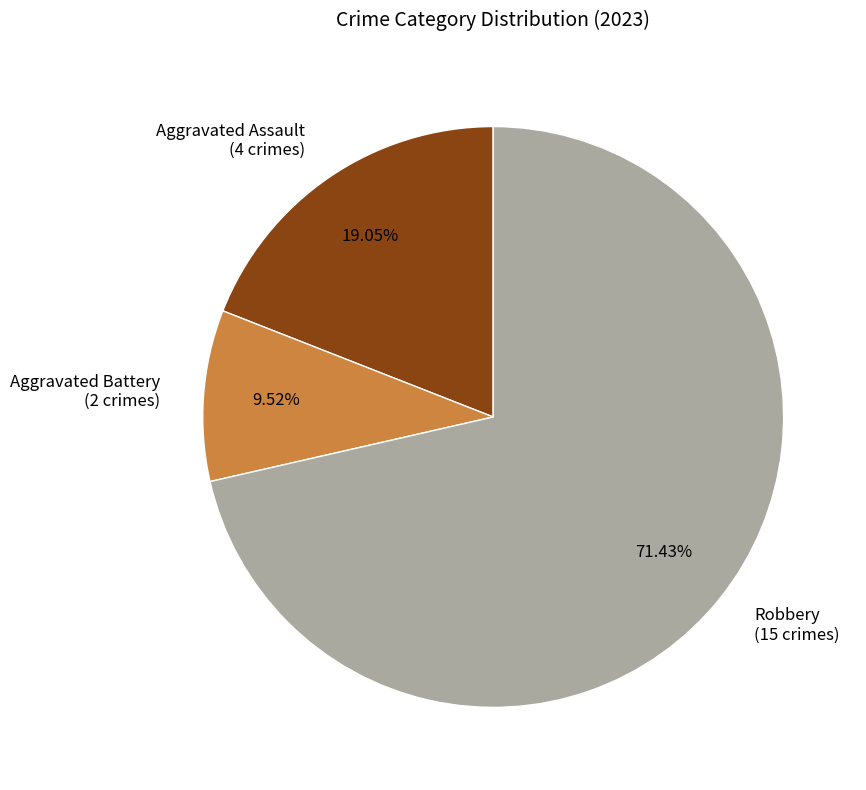

Which slice is the smallest?

Aggravated Battery (2 crimes)